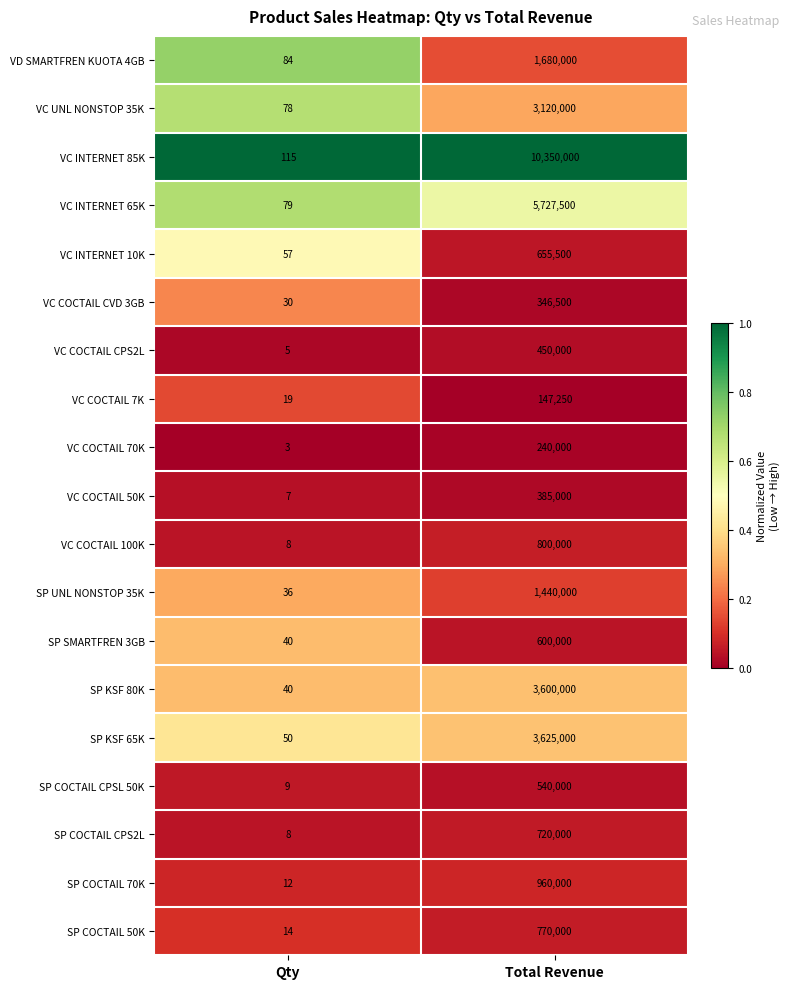

True or false: VC UNL NONSTOP 35K has a value of 78 at Qty.

True